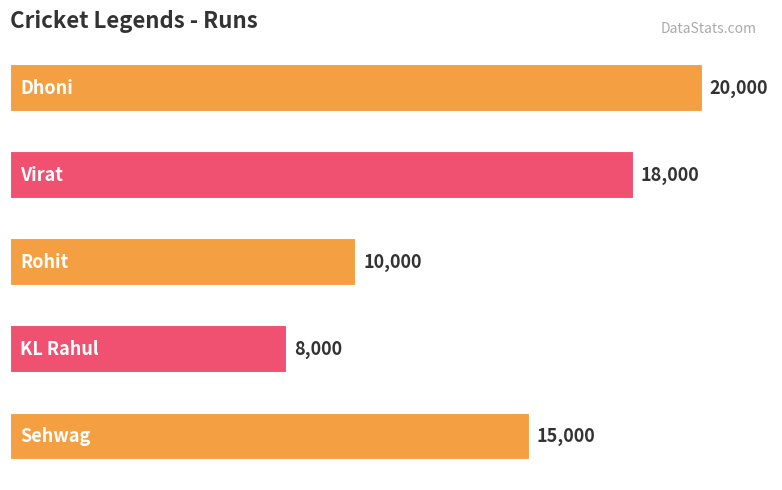

Count the values in the range 10000 to 18000.

3